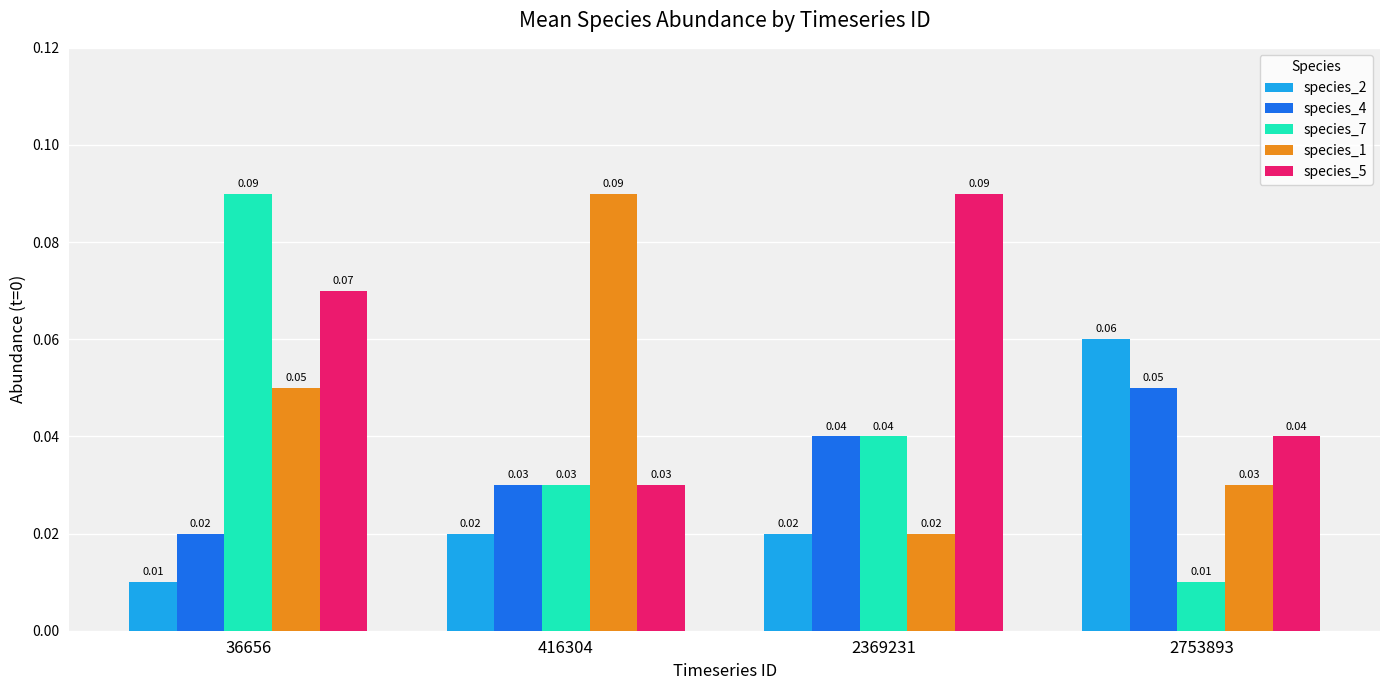

Which series changed the most between 36656 and 2753893?

species_7